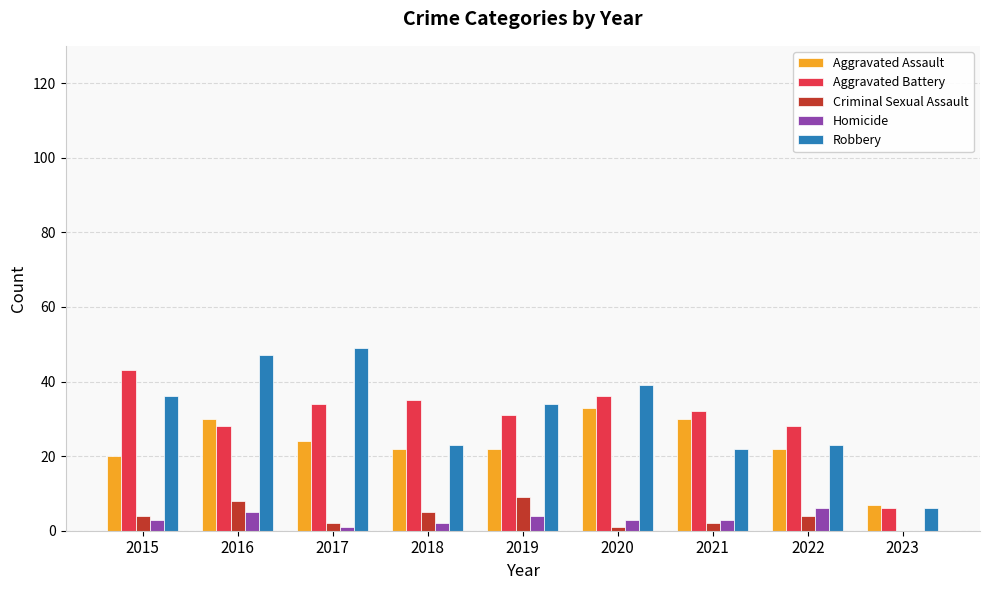

What is the maximum value shown in the chart?

49